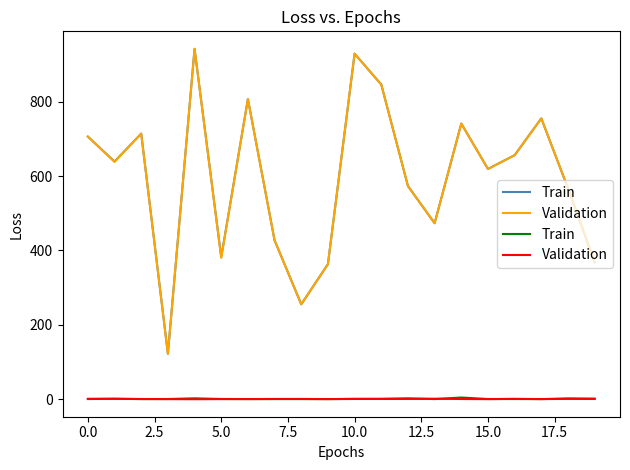

What is the minimum value for Validation?

-0.3